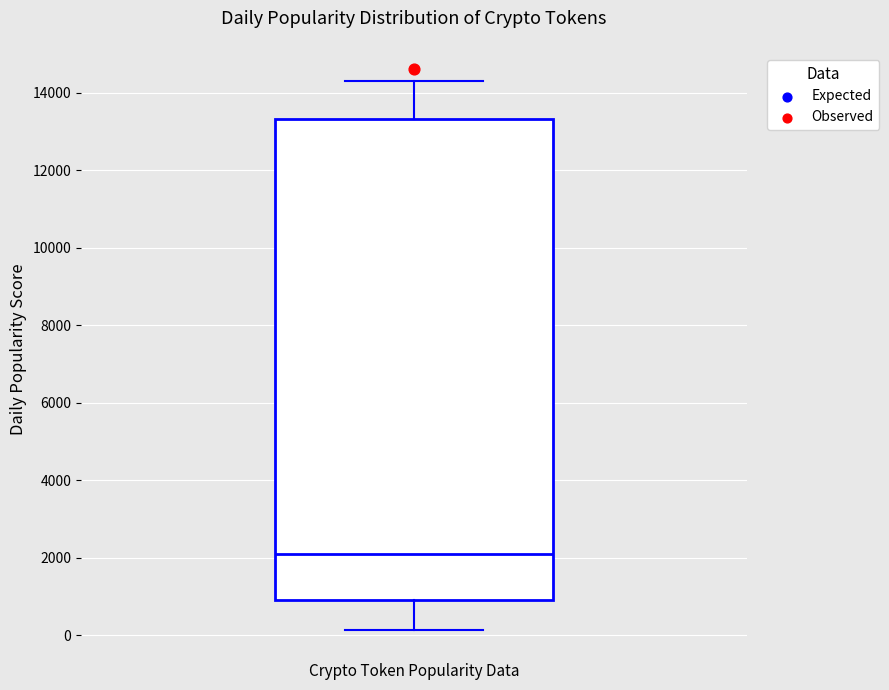

Read this box plot against the y-axis: the position of the median line, the range covered by the box, and the ends of both whiskers. The values are not printed on the chart, so give them approximately, as read against the axis.

median 2200, box 1000 to 13400, whiskers 200 to 14400